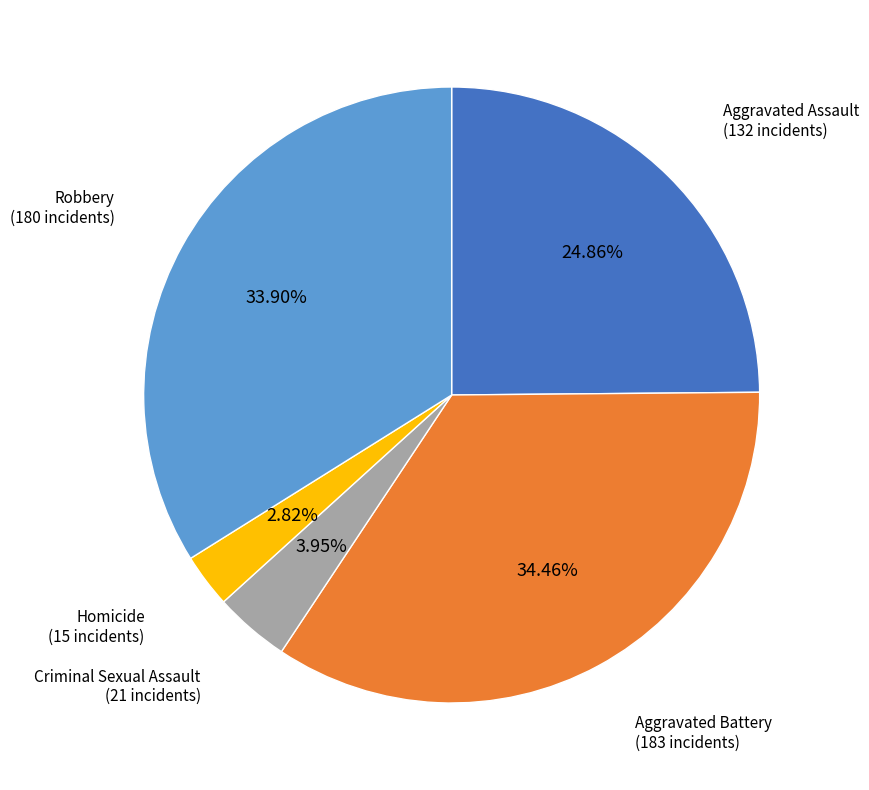

Between Robbery and Criminal Sexual Assault, which is larger?

Robbery